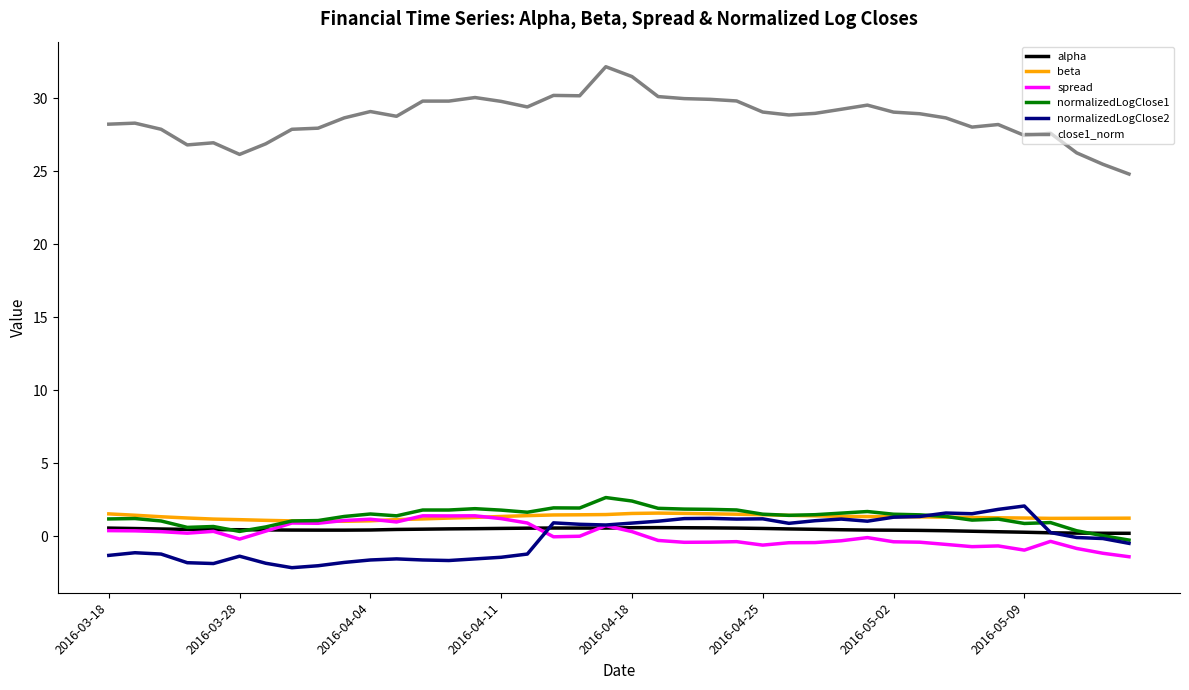

True or false: close1_norm and normalizedLogClose1 cross at least once.

False